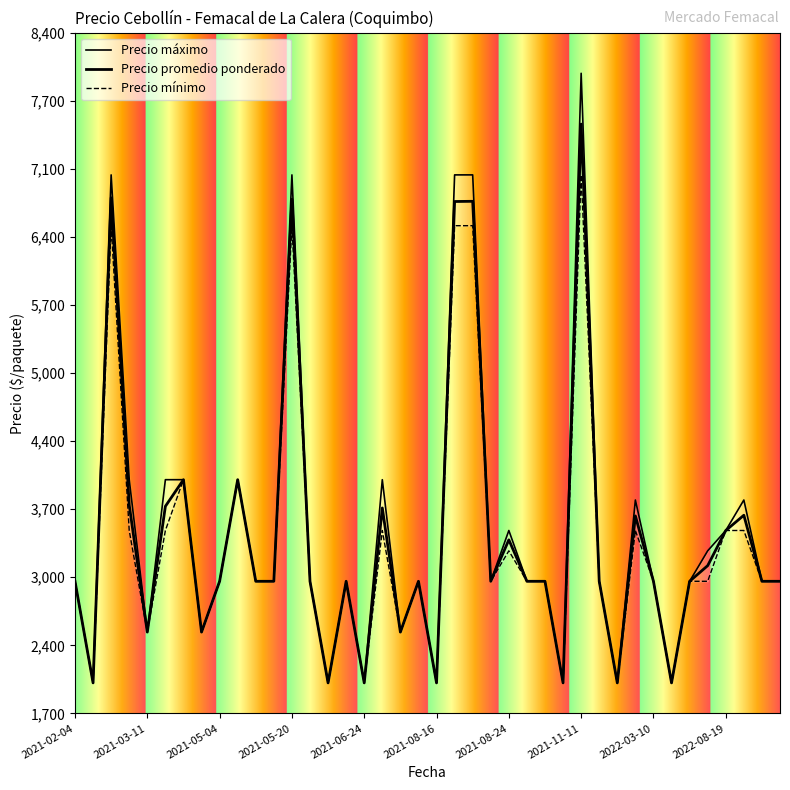

In Precio promedio ponderado, how many points are higher than both neighbors (excluding endpoints)?

12